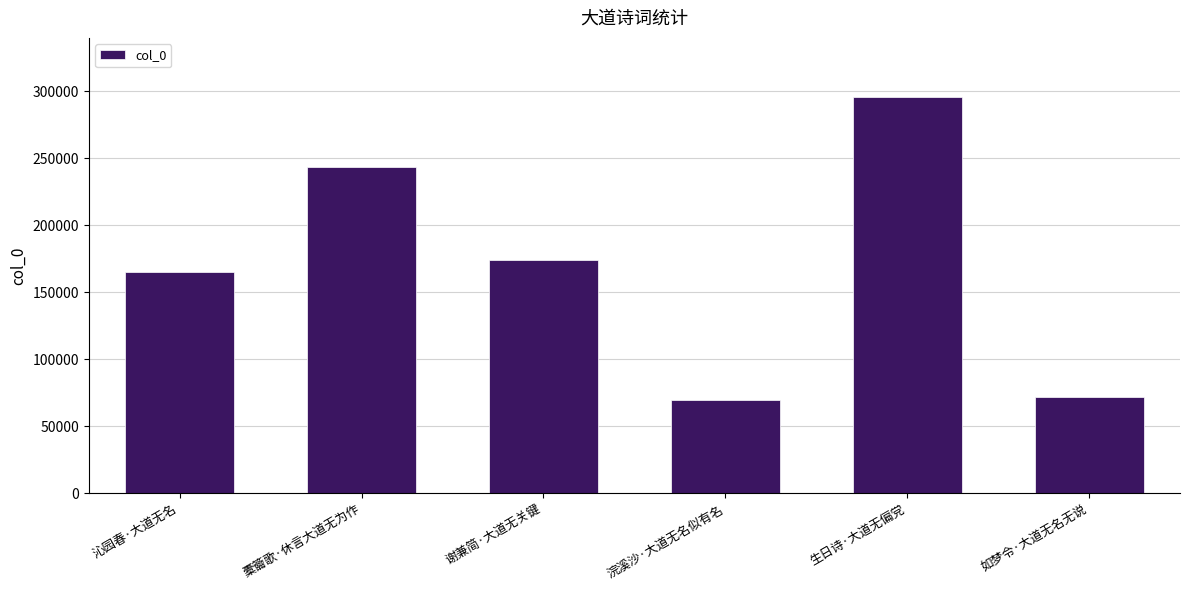

What is the sum of all values?

1020639